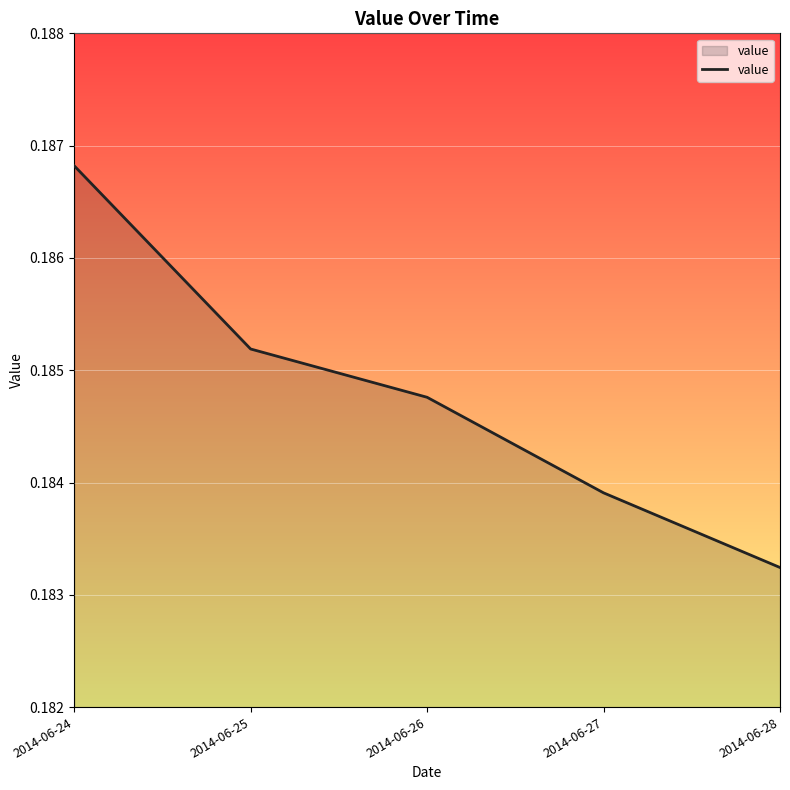

What is the sum of all values?

0.9